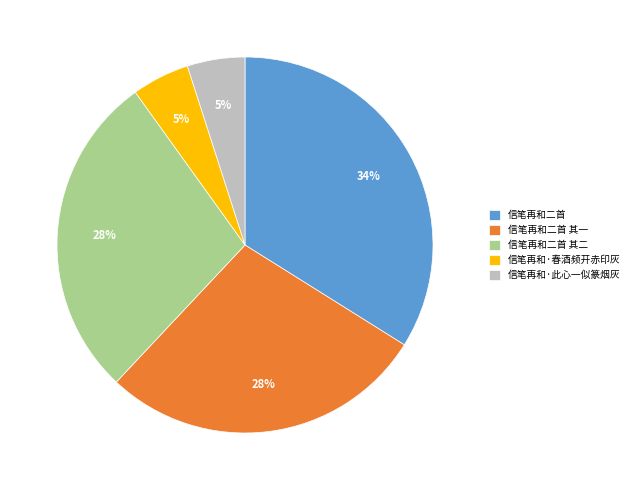

To the nearest percent, what portion does 信笔再和·此心一似篆烟灰 represent?

5%